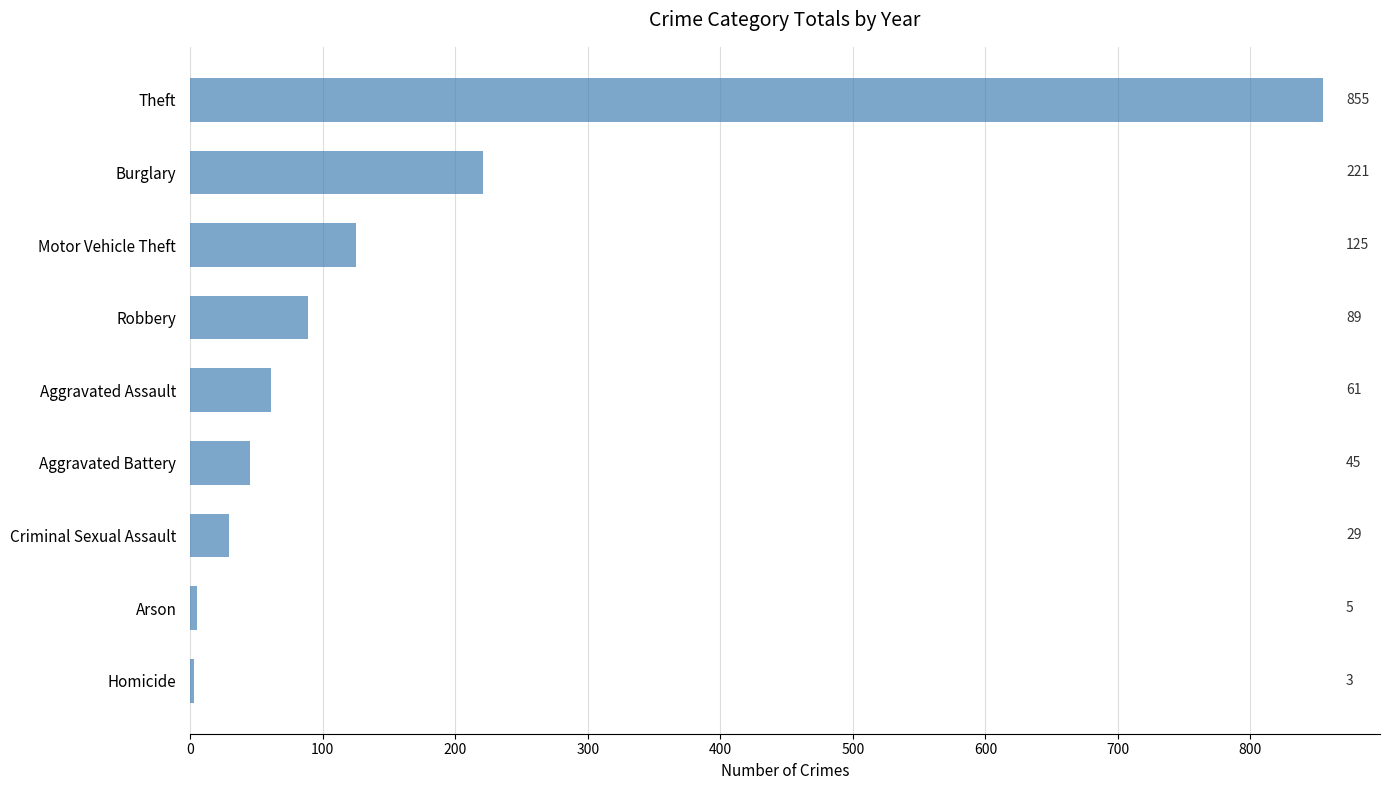

Which category has the lowest value across all series?

Homicide